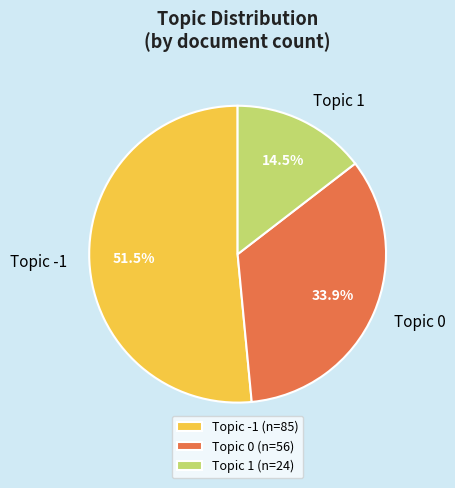

How many segments does this pie chart have?

3